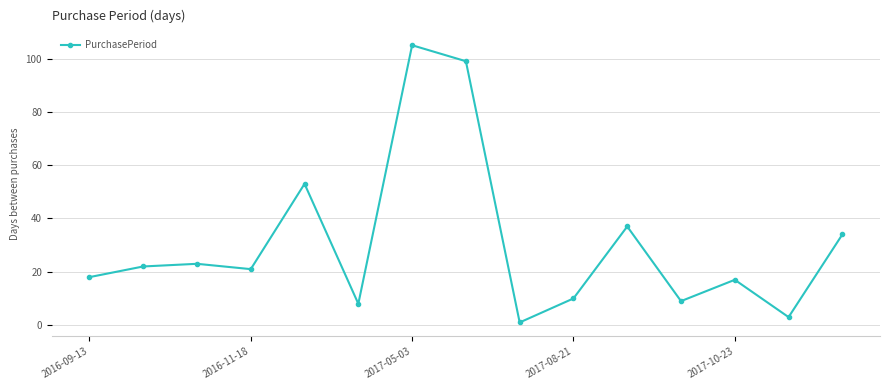

What is the greatest value displayed?

105